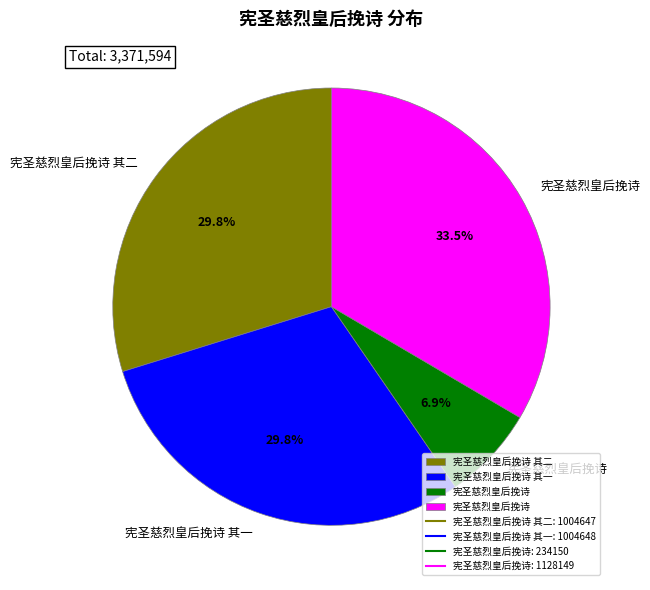

Is there a majority slice in this chart?

No